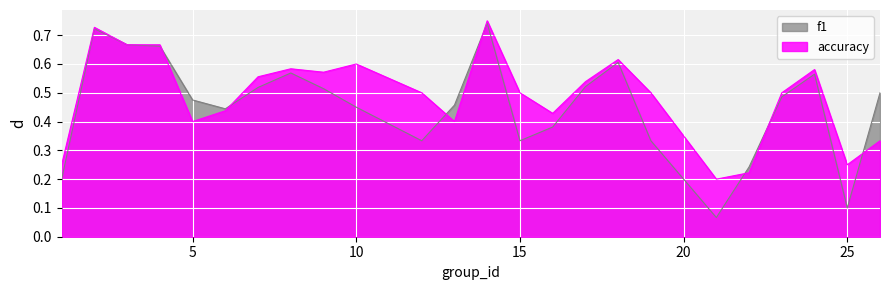

List the series in order of their overall mean, lowest first.

f1, accuracy